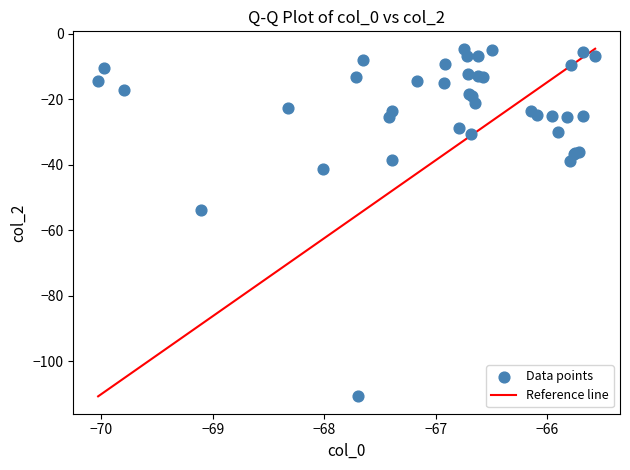

What Y value in the scatter plot is closest to -57?

-53.6